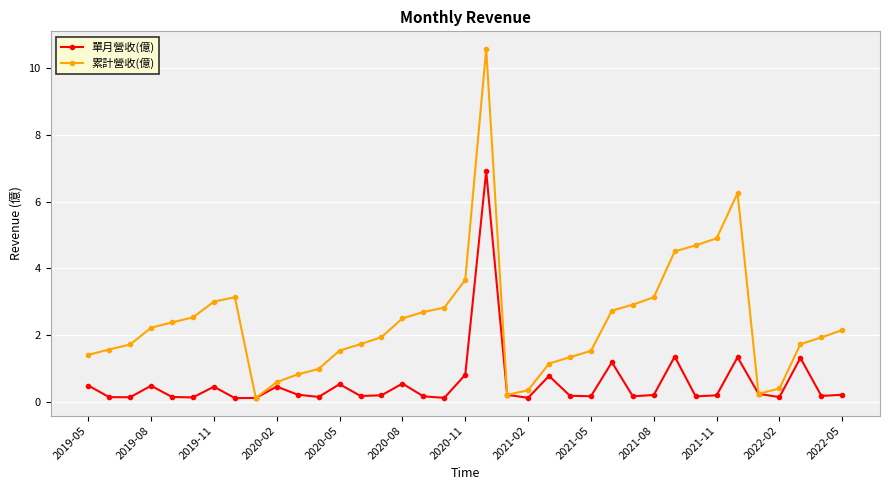

Rank the series by their average value, from lowest to highest.

單月營收(億), 累計營收(億)